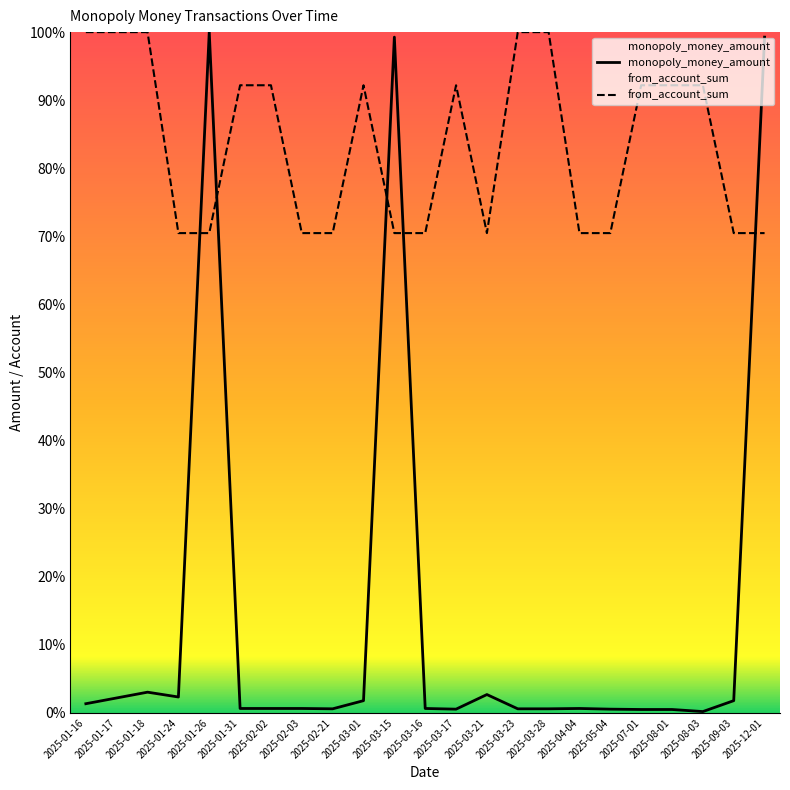

What is the sum of all from_account_sum values?

1920.6